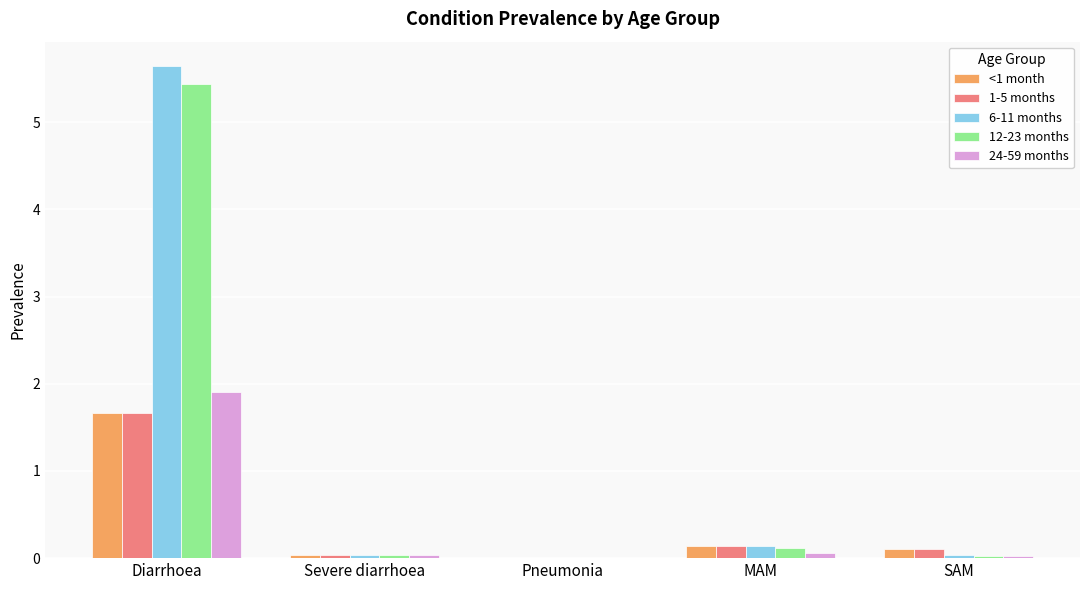

What is the total value across all series at Diarrhoea?

16.3